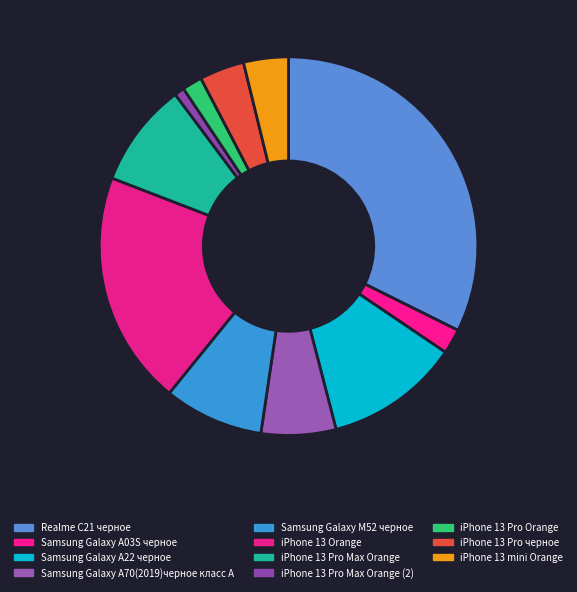

Which has a higher value, iPhone 13 Pro Max Orange (2) or Samsung Galaxy A22 черное?

Samsung Galaxy A22 черное